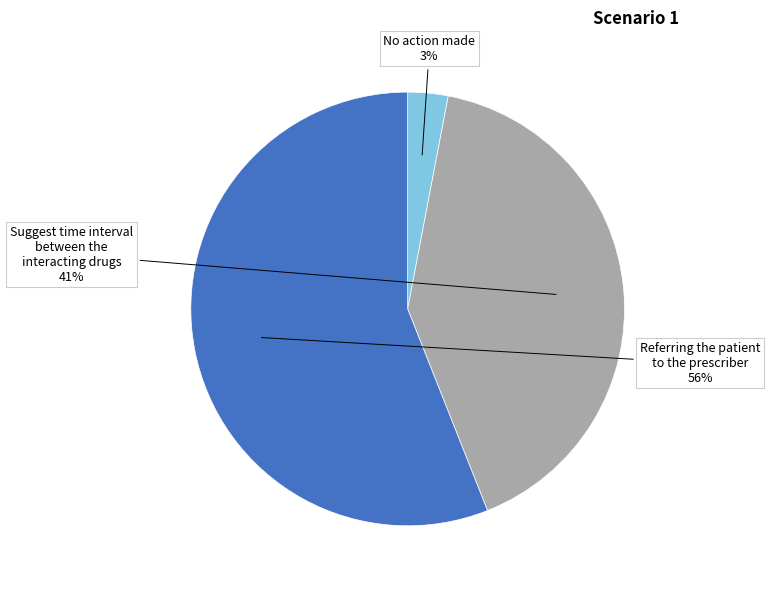

Is there a majority slice in this chart?

Yes